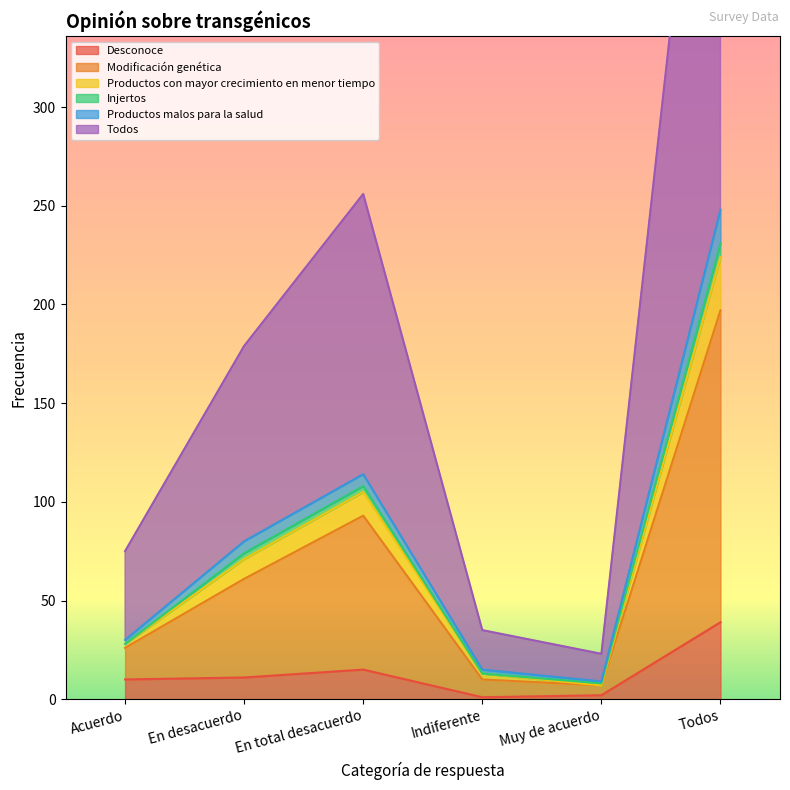

What is the label of the 4th point from the right?

En total desacuerdo